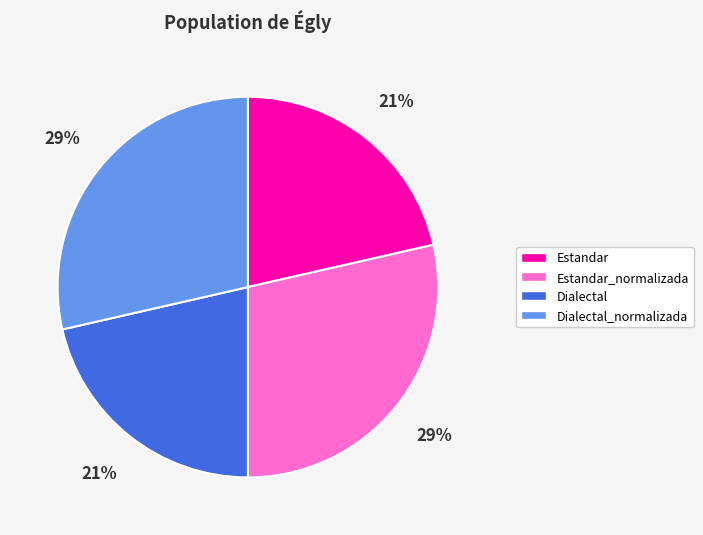

How many segments does this pie chart have?

4